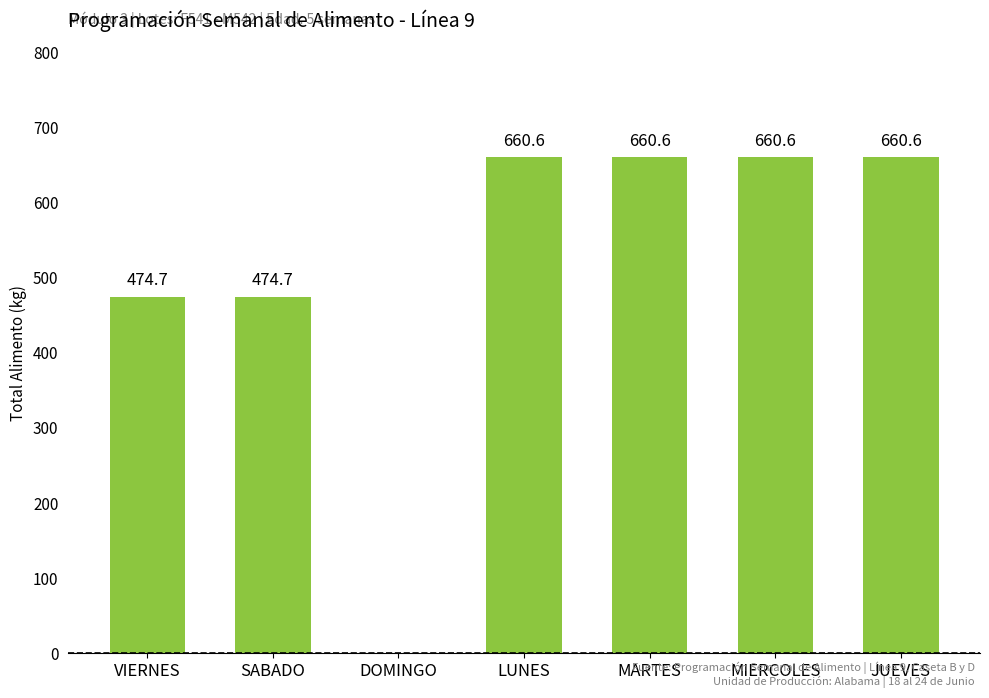

The value at LUNES is 660.6. True or false?

True